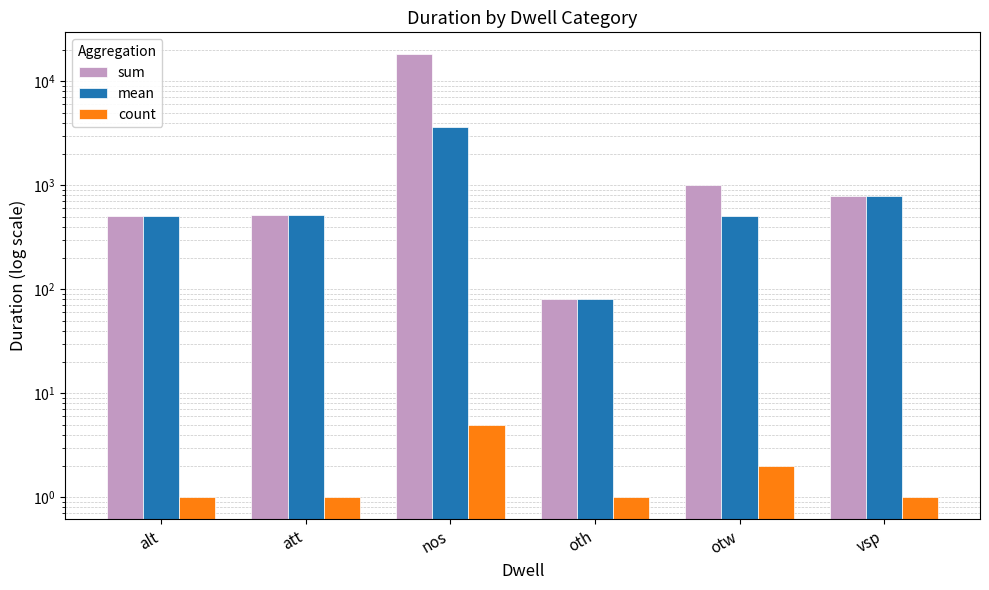

What position from the right is att?

5